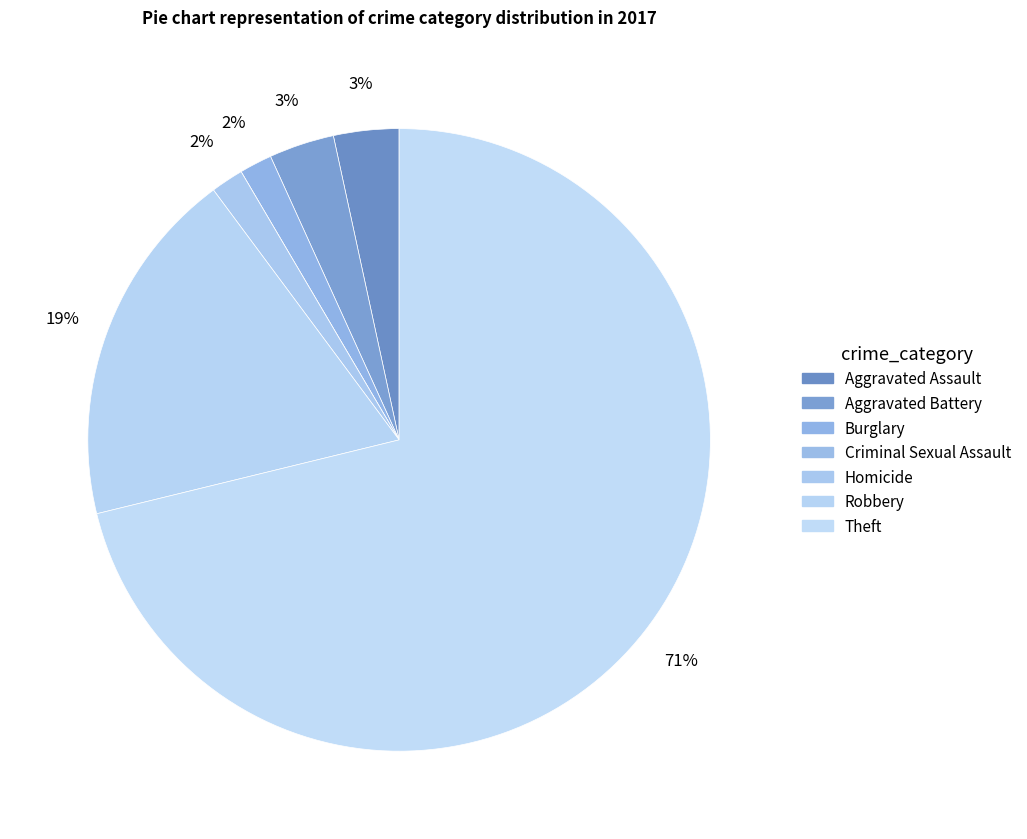

Rank the categories by value from highest to lowest.

Theft, Robbery, Aggravated Assault, Aggravated Battery, Burglary, Homicide, Criminal Sexual Assault